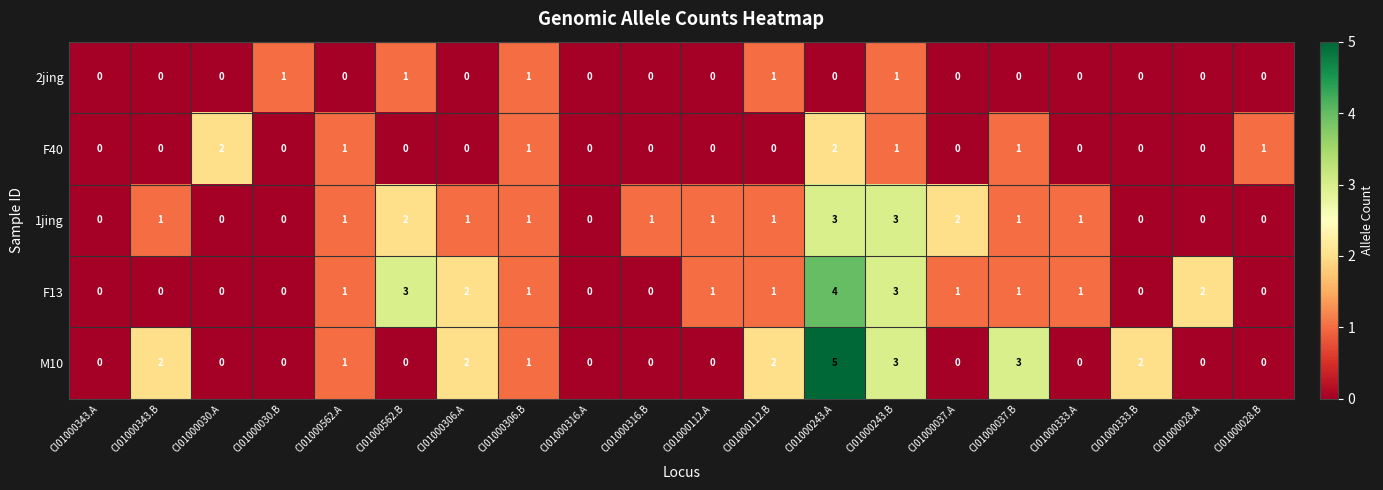

What is the highest value of the F13 series?

4